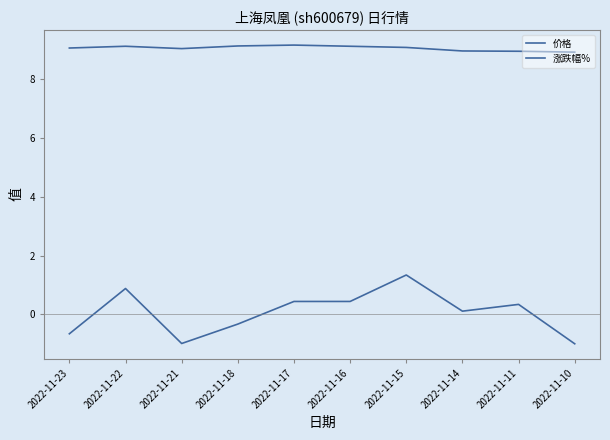

Is this an area chart (filled region under the line)?

No